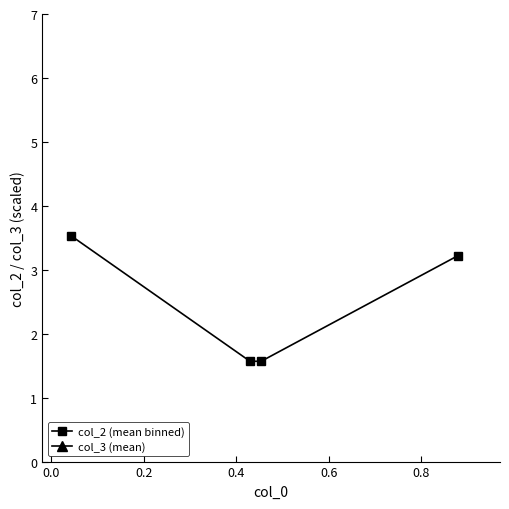

Rank the series by their average value, from lowest to highest.

col_2 (mean binned), col_3 (mean)